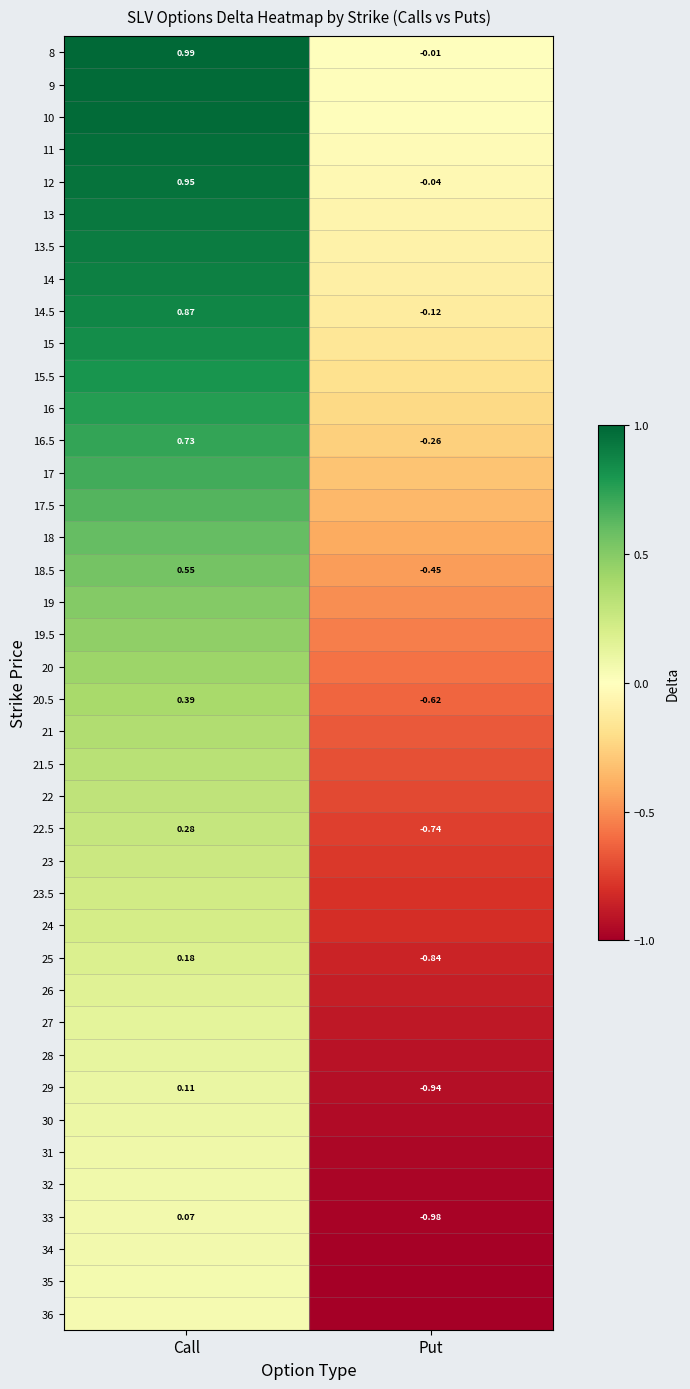

At which label is 29 closest to 0?

Call